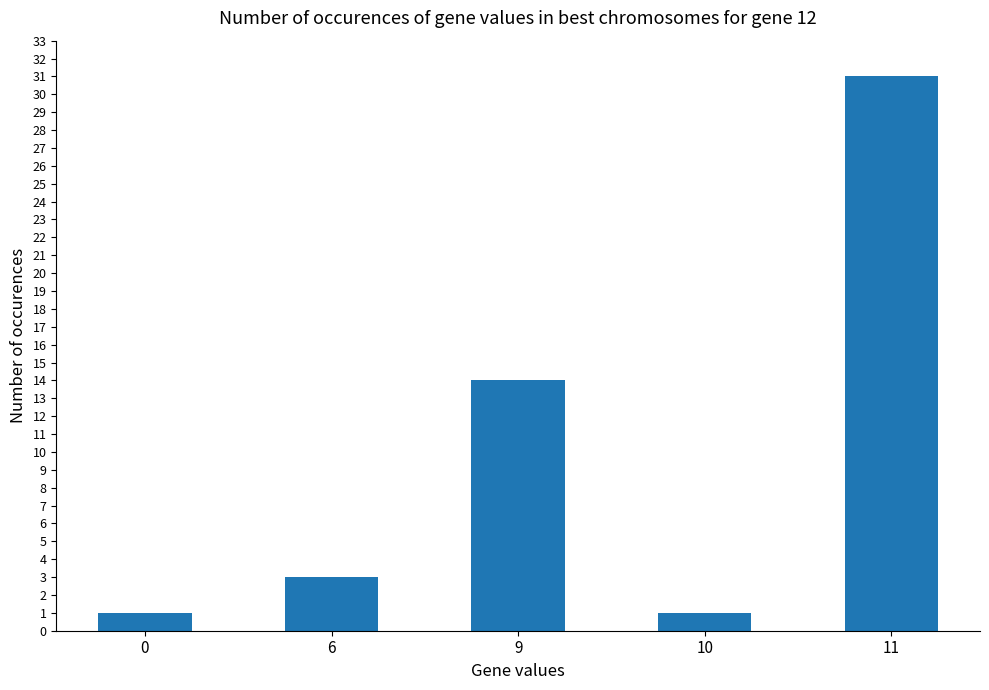

The chart shows a value of 14 at 9. True or false?

True